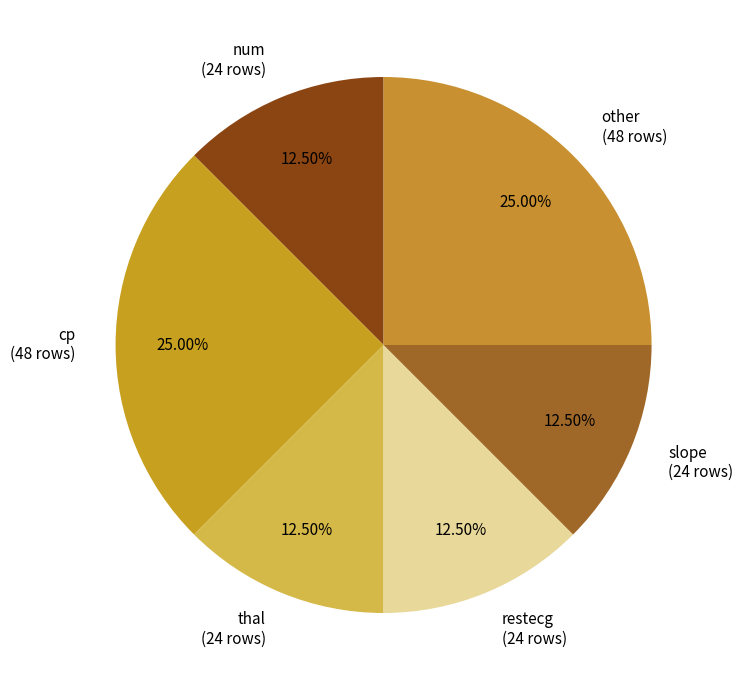

Does other (48 rows) represent more than half of the total?

No